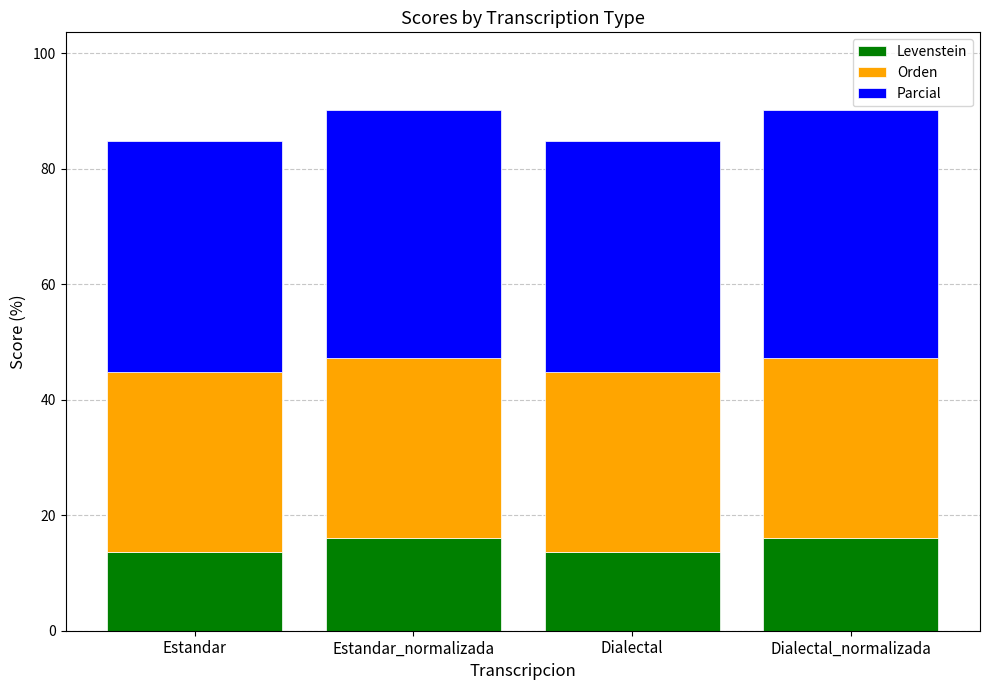

What is the maximum value for Levenstein?

16.0